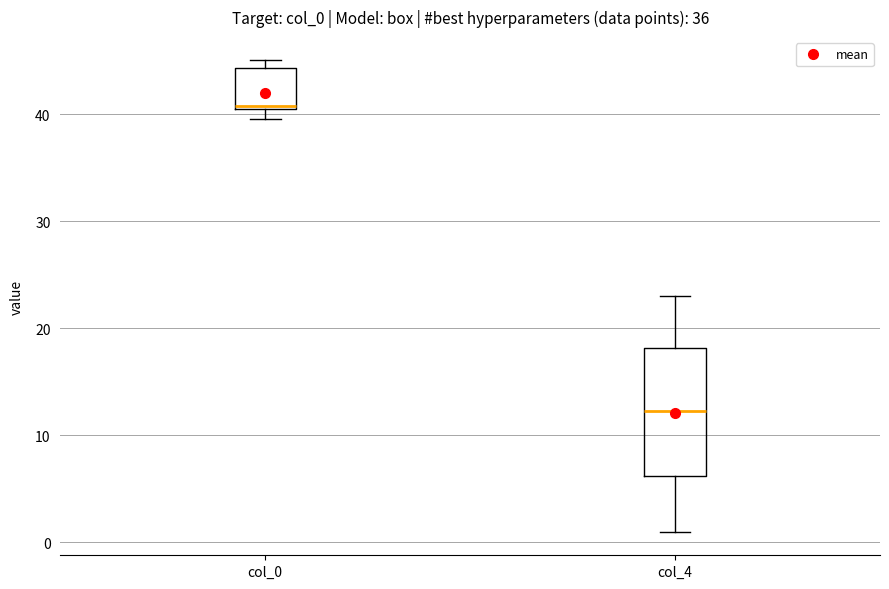

Which box's median line is the highest?

col_0